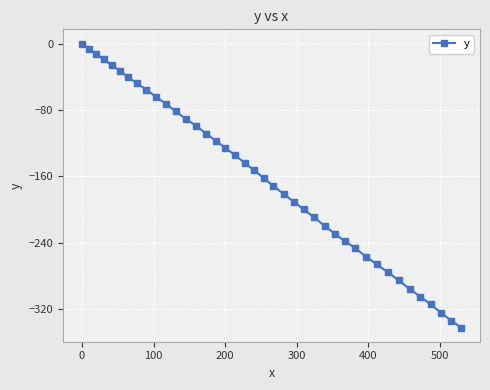

What is the sum of all values?

-6472.7